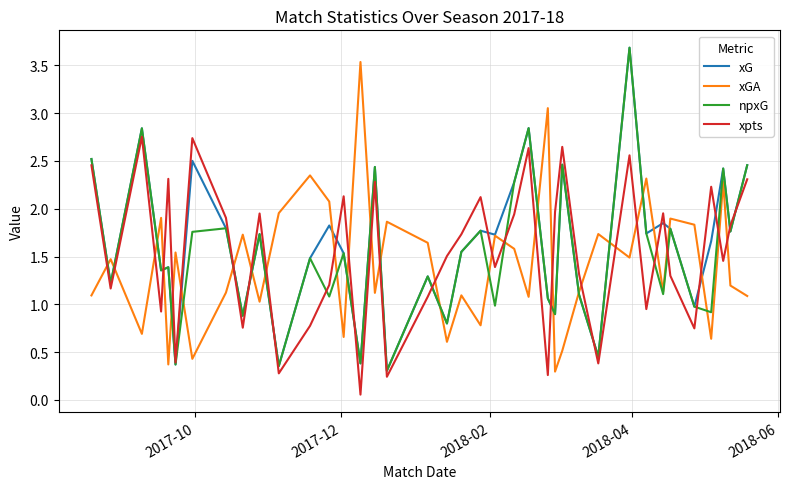

How many lines are shown in the chart?

4